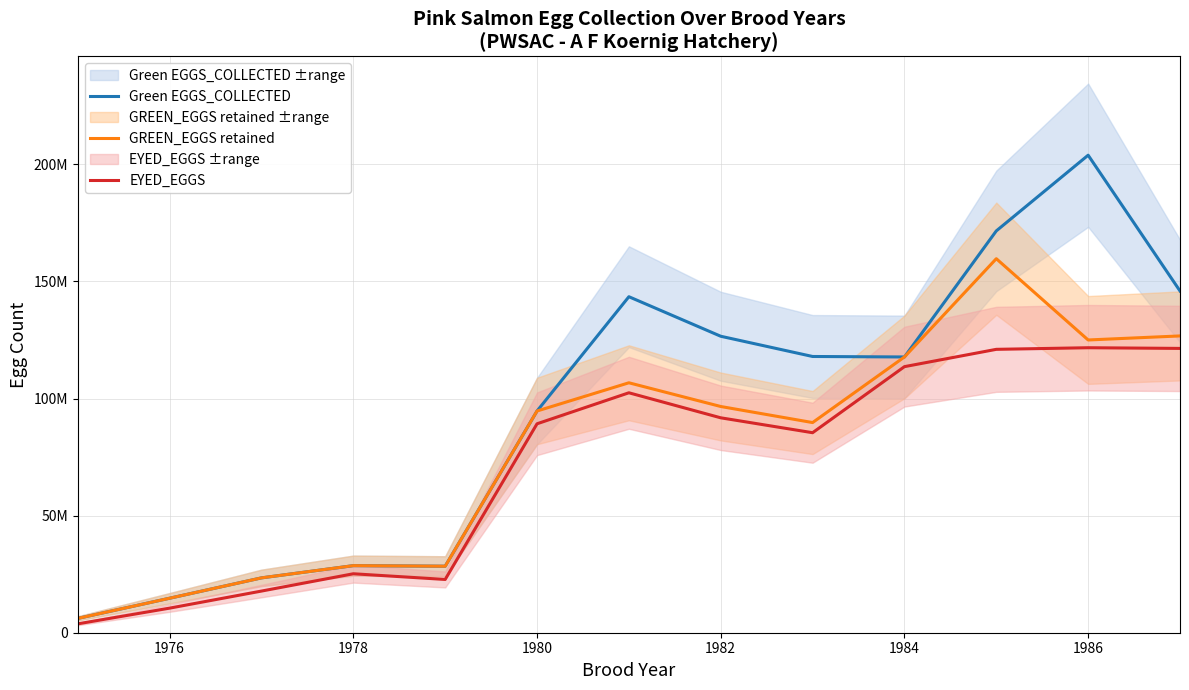

Does the chart have visible grid lines?

Yes